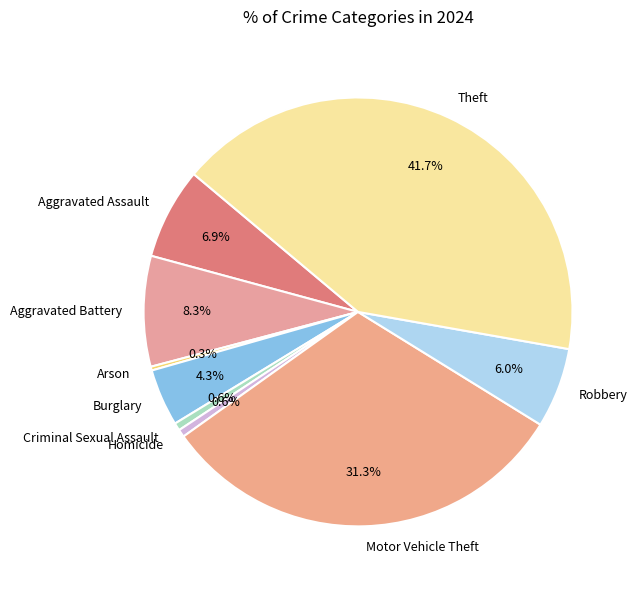

Is Theft the majority of the pie?

No